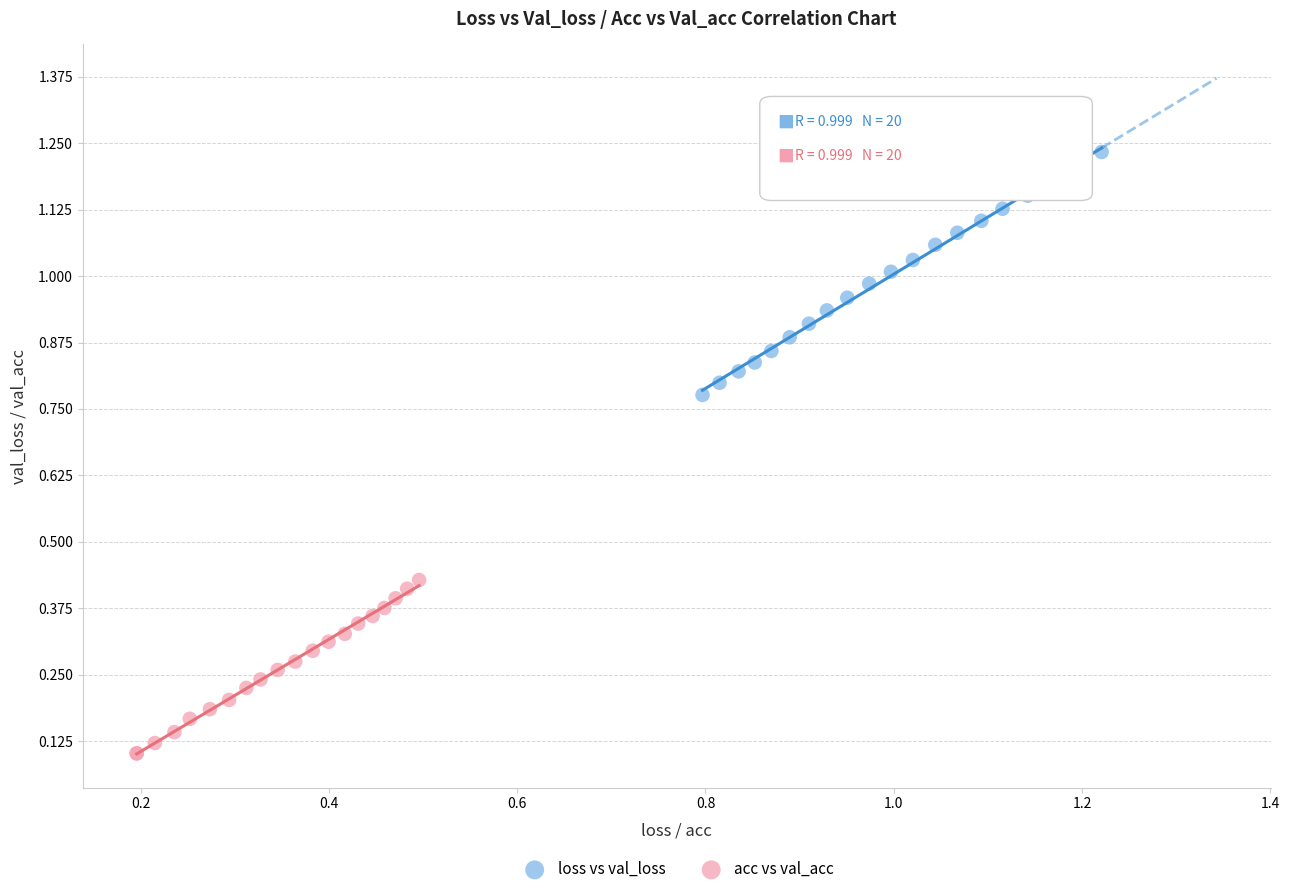

Which series contains the lowest Y value?

acc vs val_acc